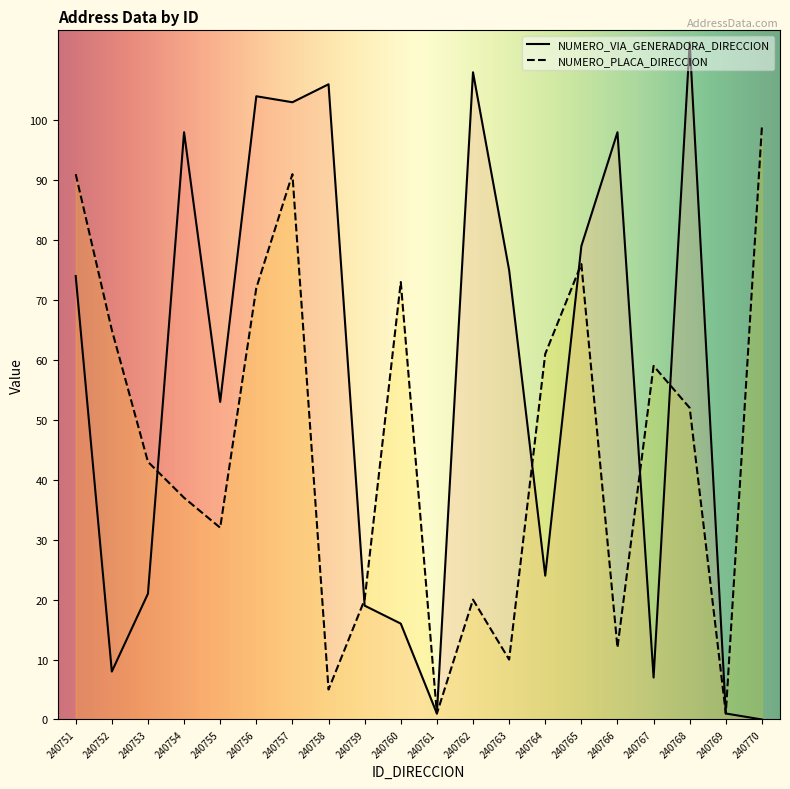

How many lines are shown in the chart?

2